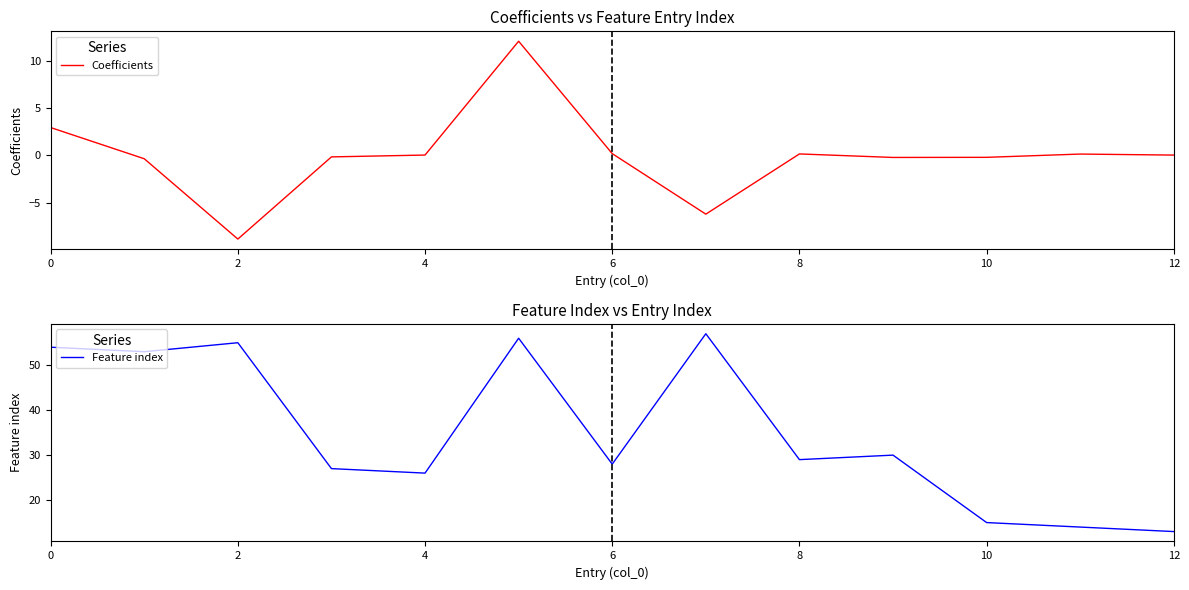

True or false: Coefficients has a value of -8.8 at 2.

True